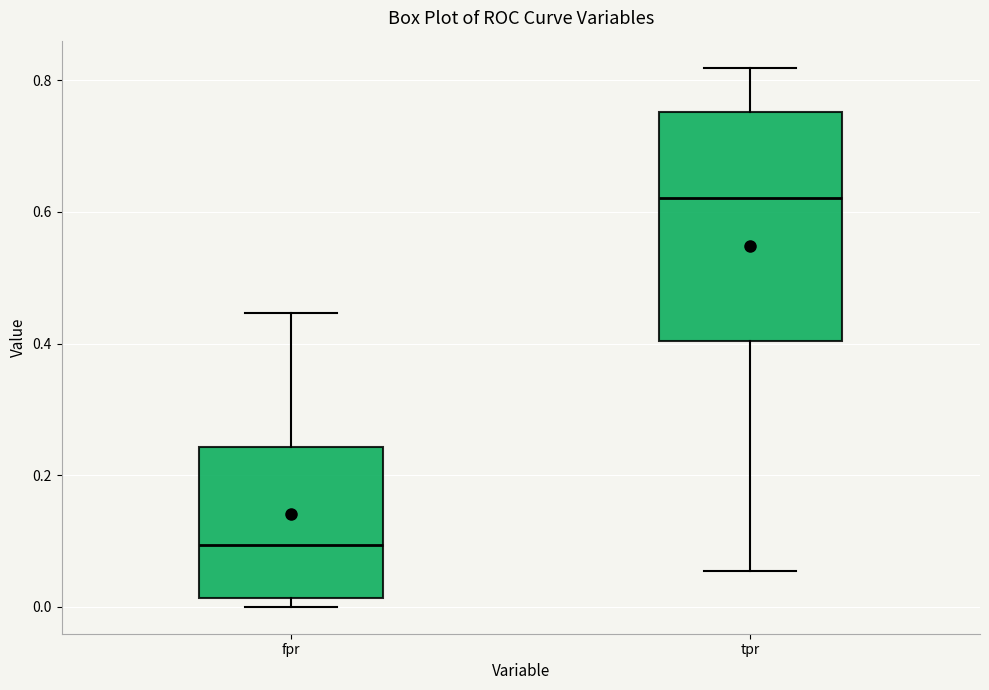

Where does the upper whisker of the box for fpr end on the y-axis? The values are not printed on the chart, so give them approximately, as read against the axis.

0.44